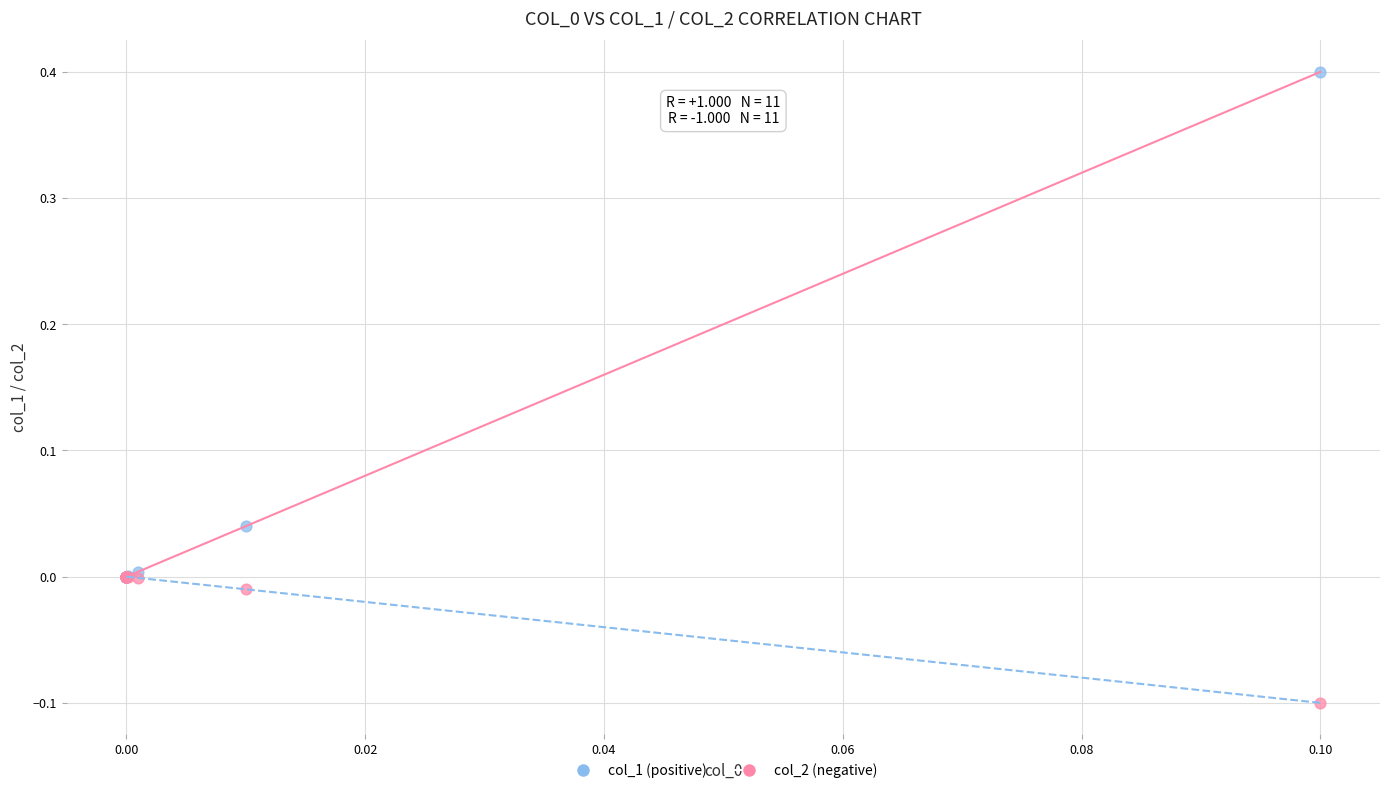

Which series contains the lowest Y value?

col_2 (negative)